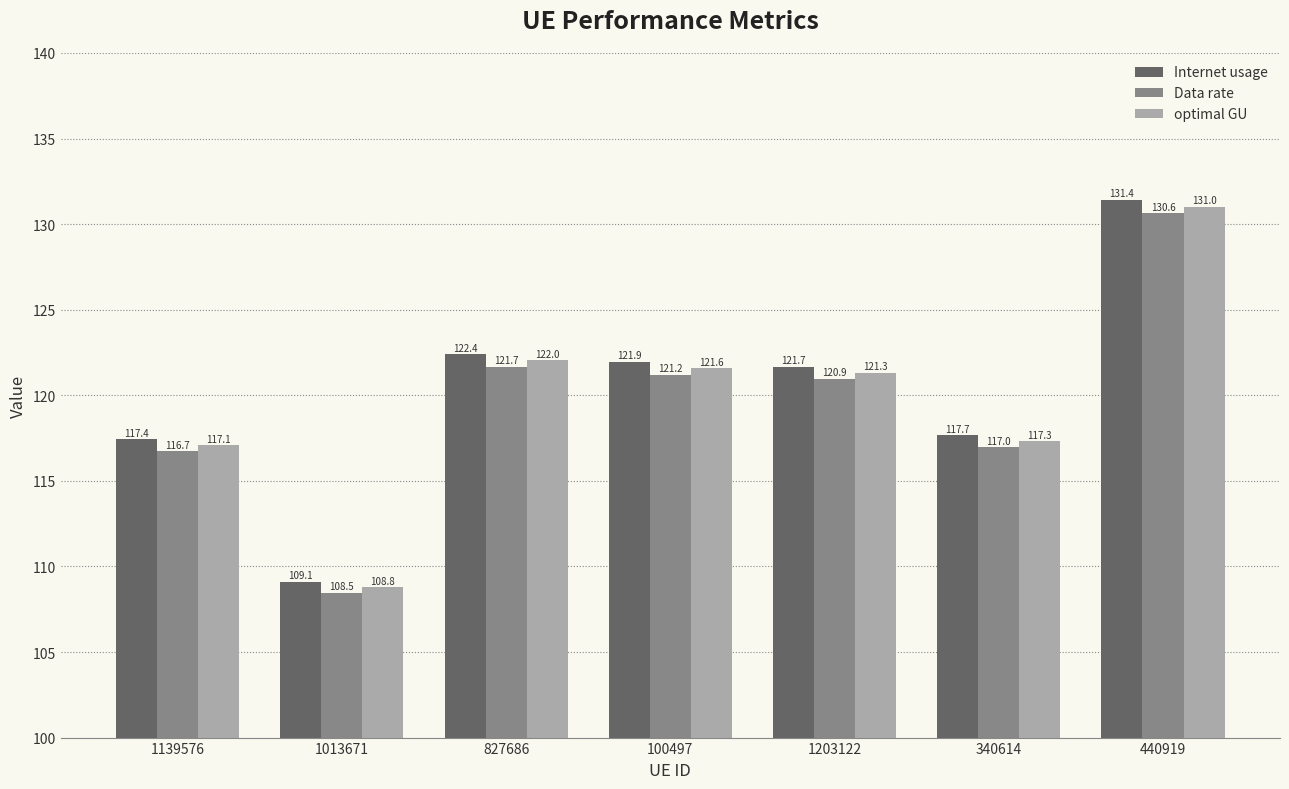

List the series in order of their overall mean, highest first.

Internet usage, optimal GU, Data rate